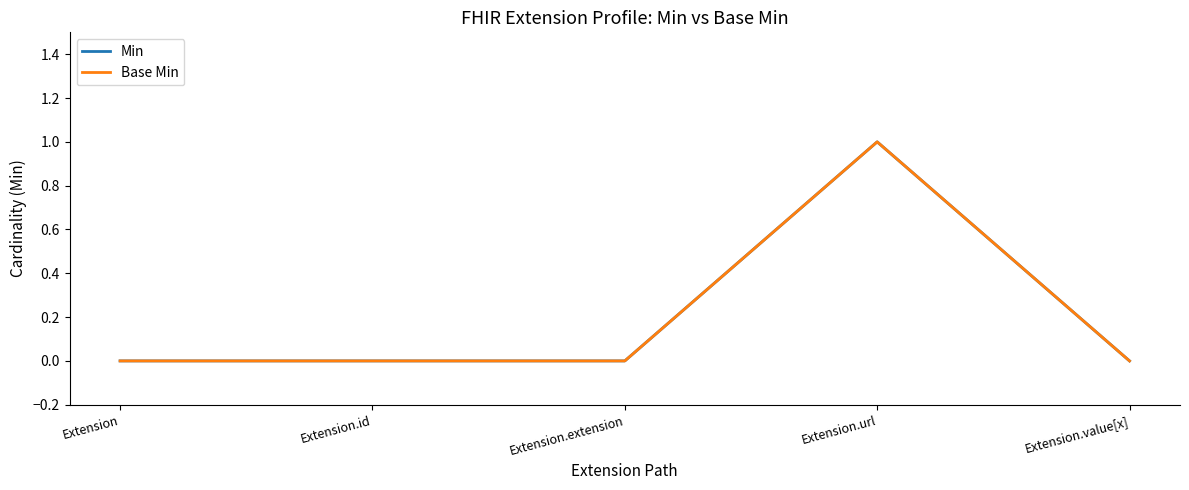

Where is the first local maximum for Base Min?

Extension.url